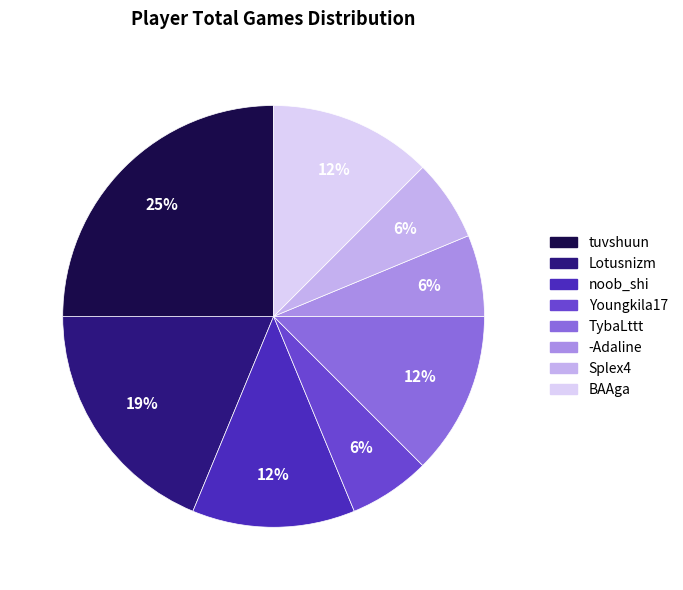

What is the ratio of the value at TybaLttt to the value at noob_shi?

1.0